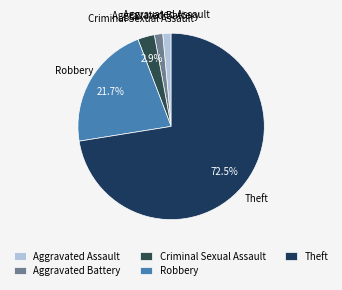

Between Theft and Robbery, which is larger?

Theft